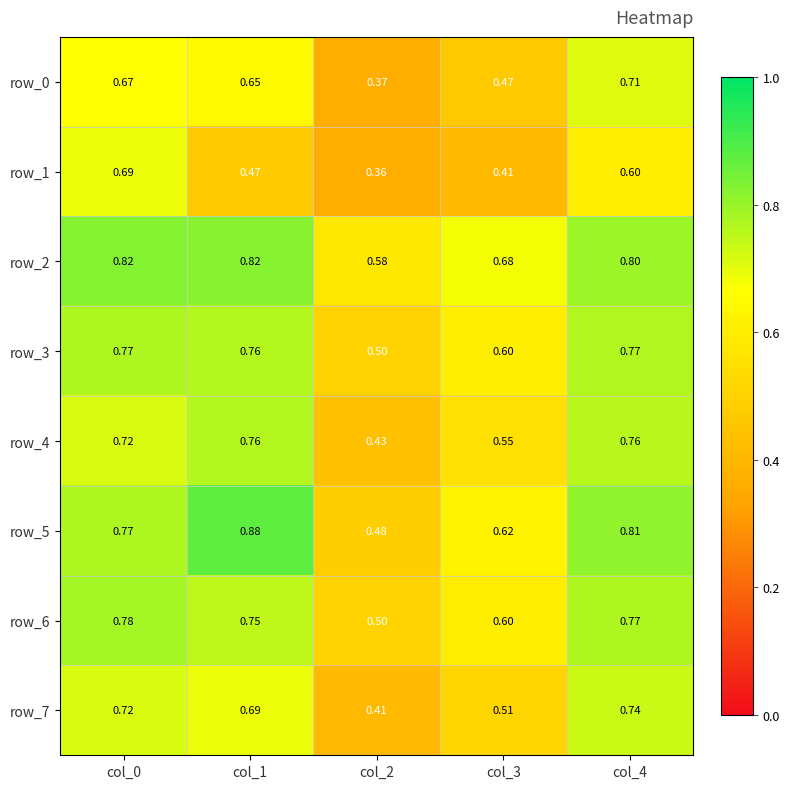

Is the value of row_1 at col_3 greater than the value of row_0 at col_1?

No